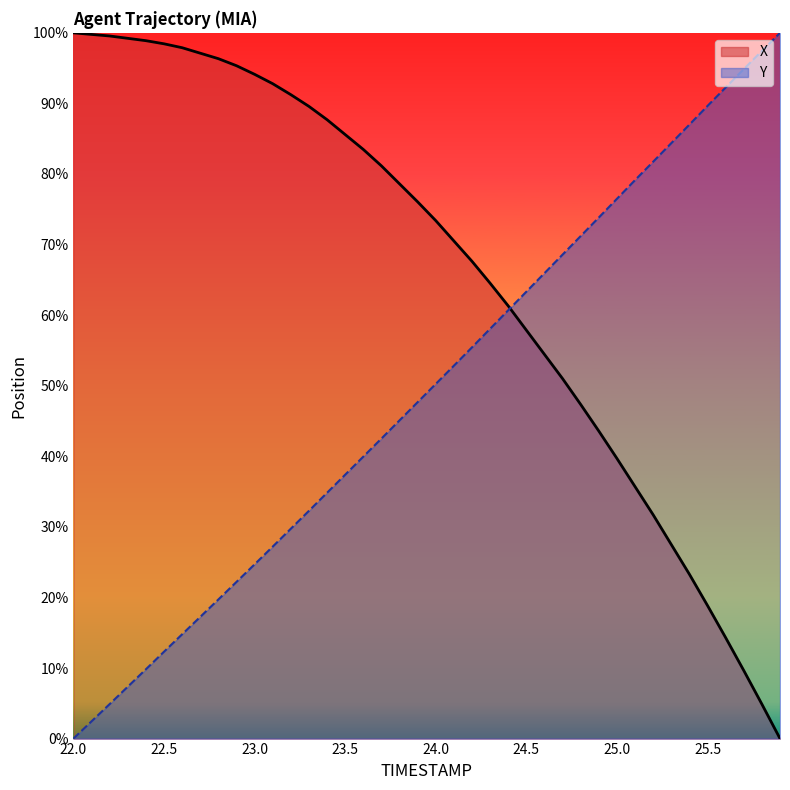

How many lines are shown in the chart?

2